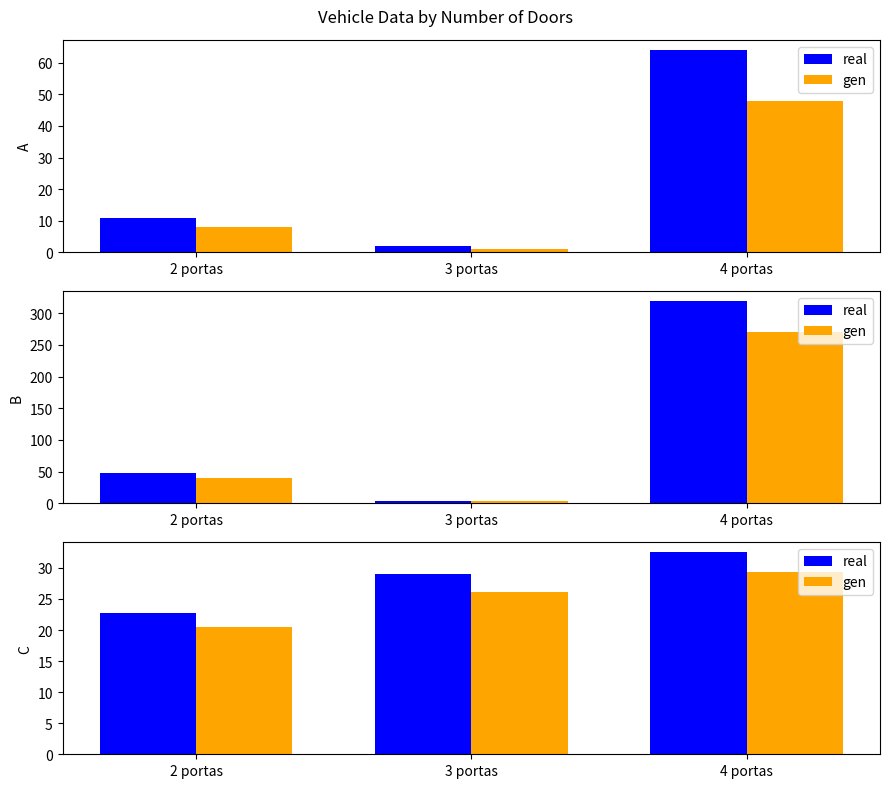

At how many categories does at least one series exceed 27?

2